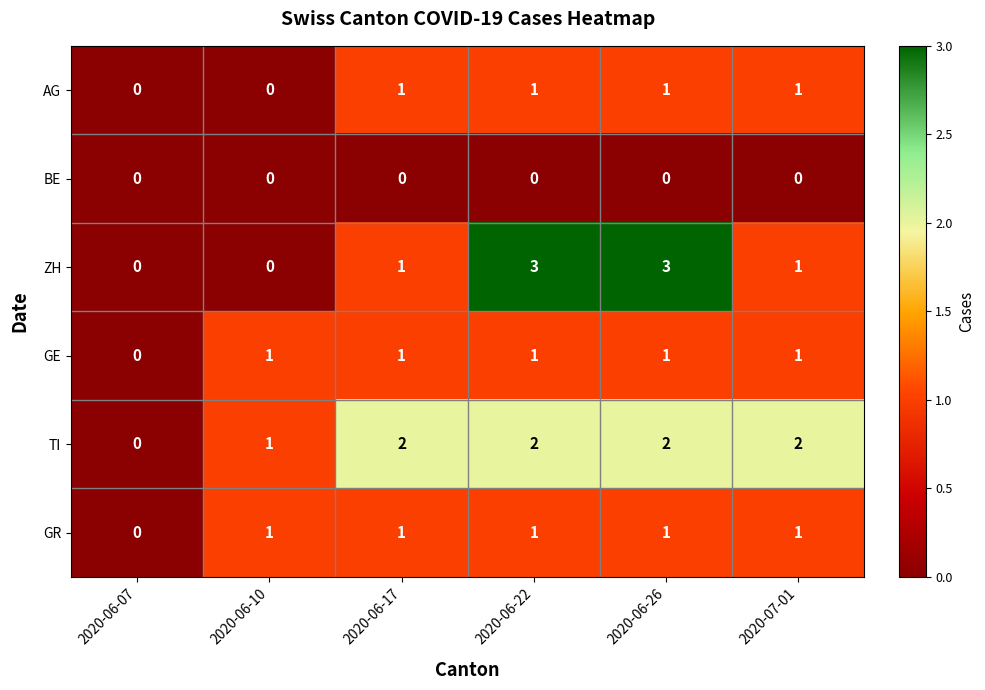

Which category has the lowest value in the GE series?

2020-06-07